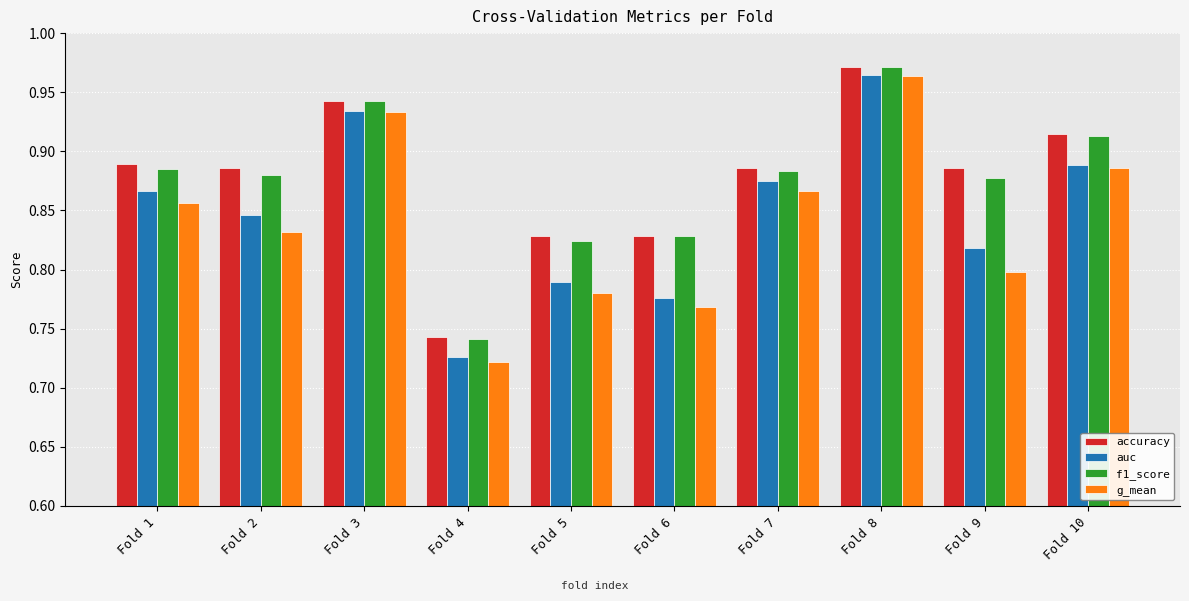

What is the value of the auc bar at the 9th from the left?

0.8